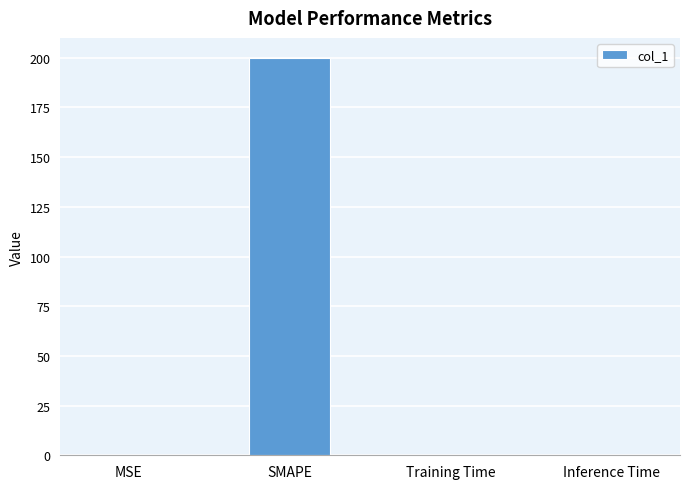

Is it true that the value at SMAPE is 200.0?

True